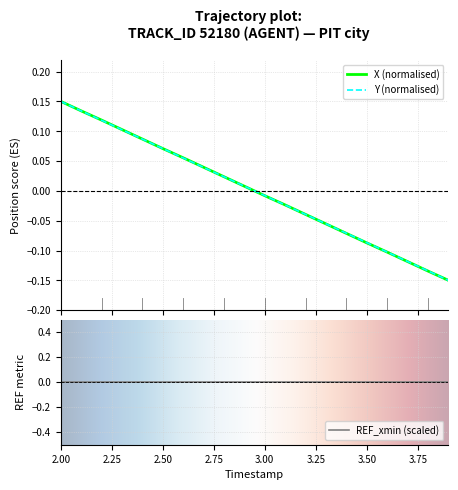

How many intersections are there between X and Y?

6